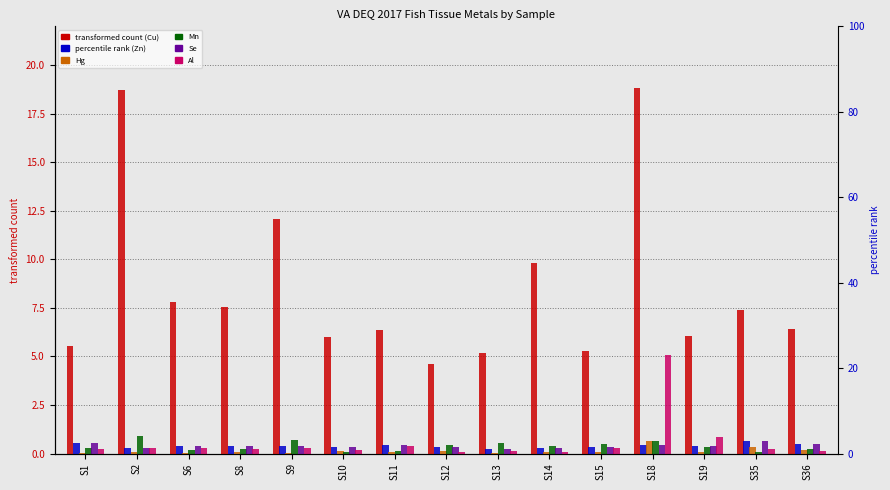

The Al series shows 0.2 at S13. True or false?

False